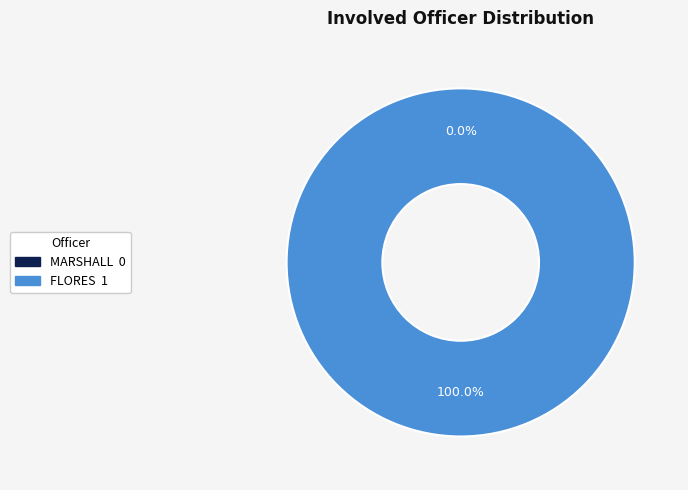

To the nearest percent, what is the difference between the MARSHALL and FLORES slice percentages?

100%